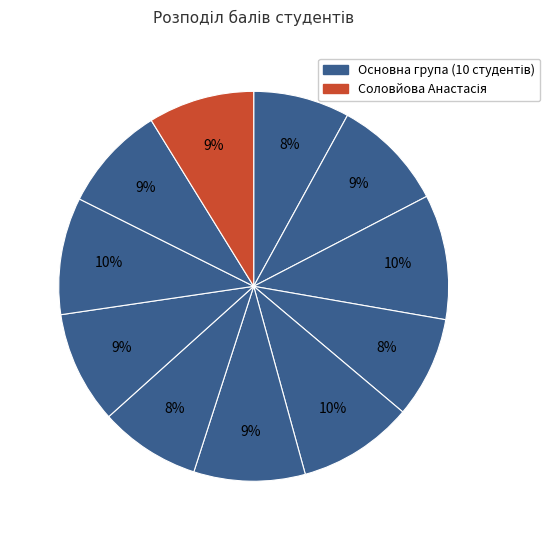

To the nearest percent, what is the difference between the largest and smallest slice percentages?

2%